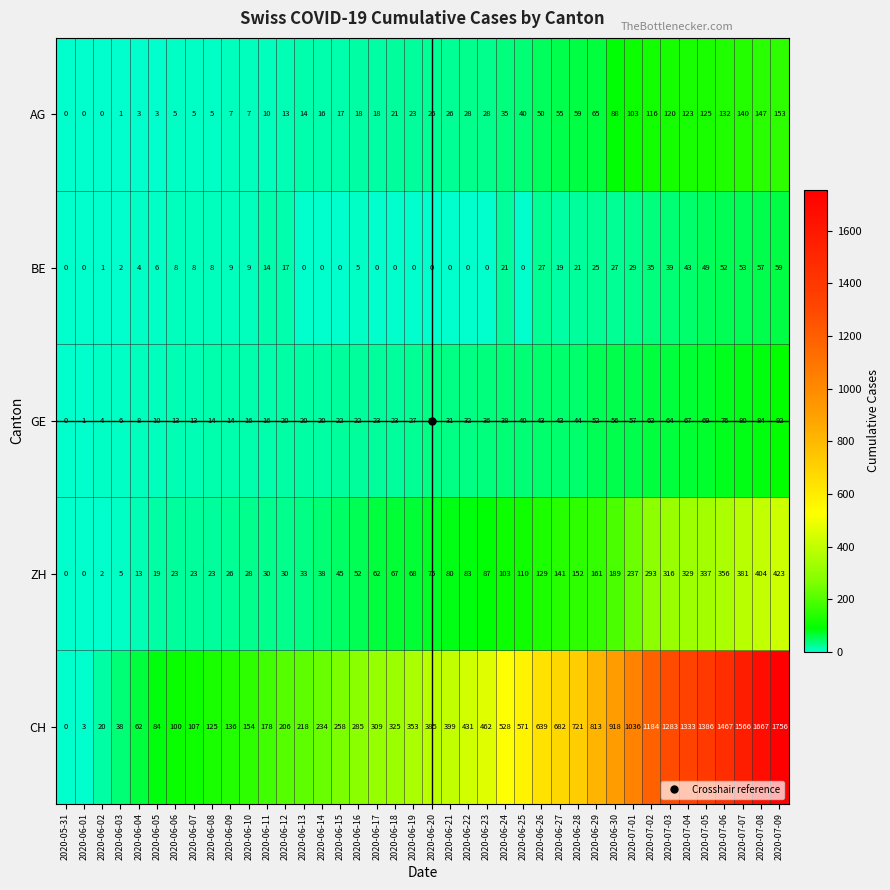

How many series are shown in this chart?

5